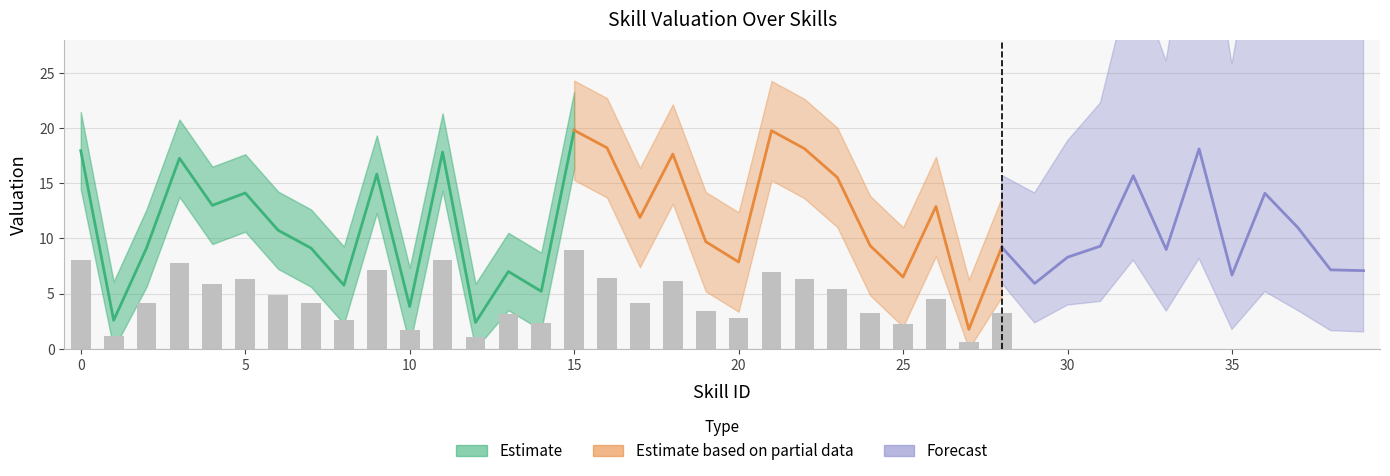

Is it true that the value at 3 is 3.8?

False